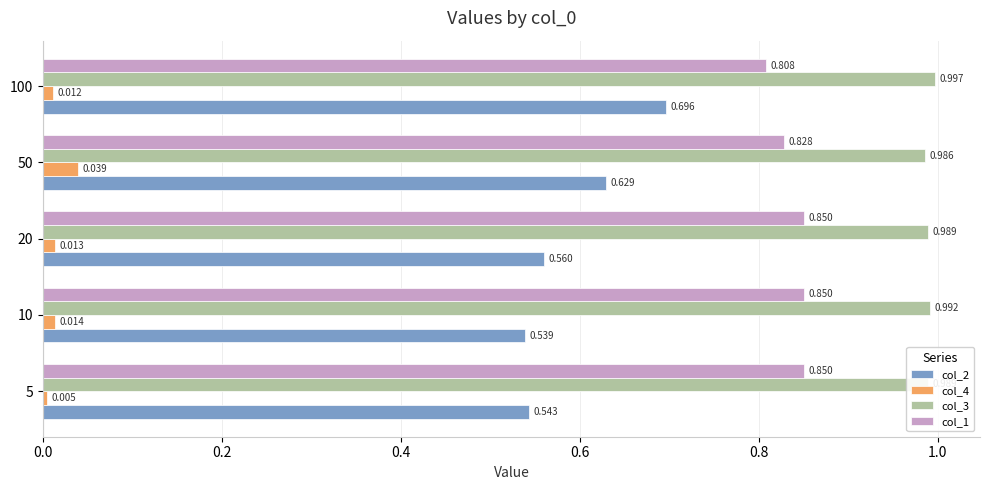

Is the value of col_2 at 20 greater than the value of col_4 at 5?

Yes